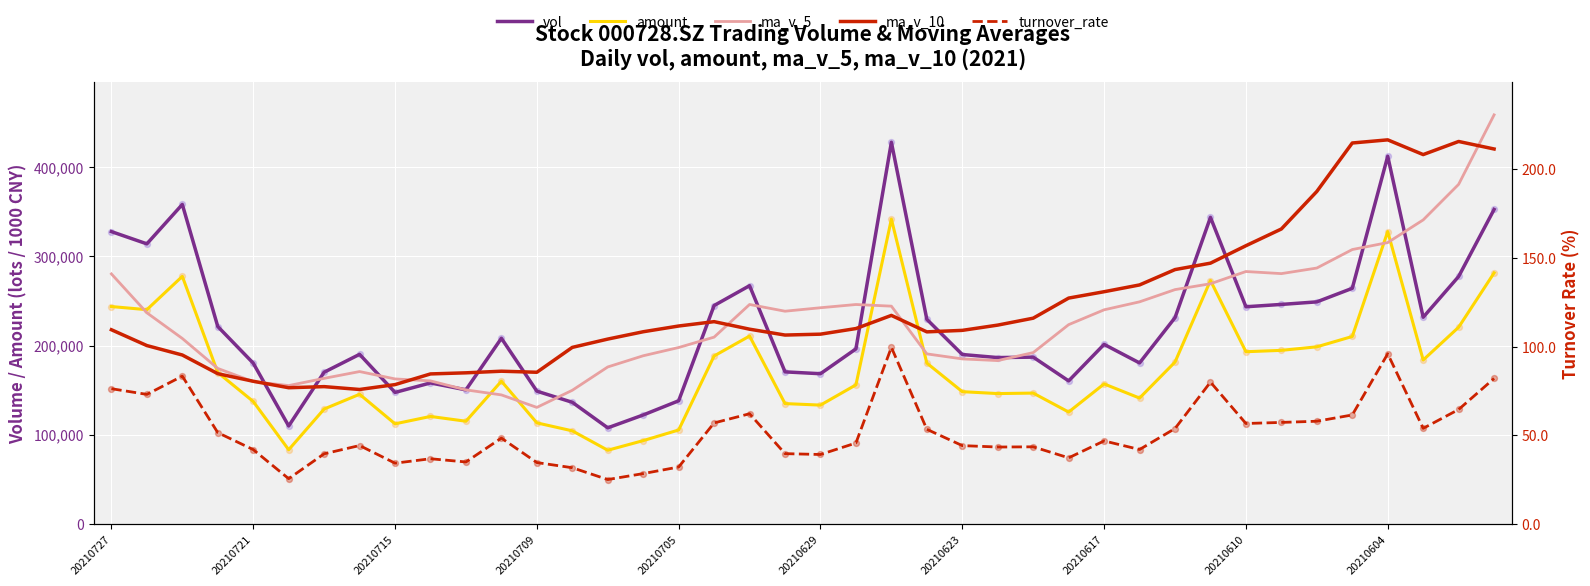

Which series has the largest total across all categories?

ma_v_10